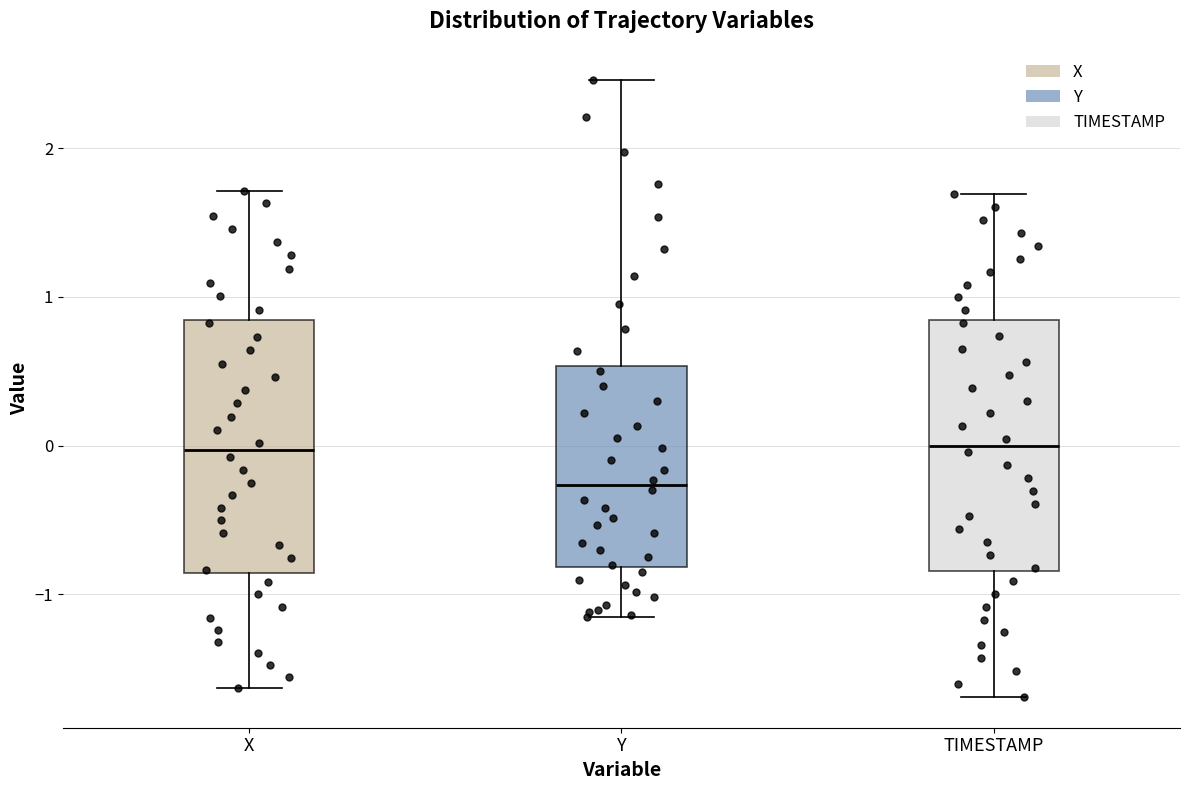

Reading left to right, read every box against the y-axis: the position of its median line, the range the box covers, and the ends of its whiskers. The values are not printed on the chart, so give them approximately, as read against the axis.

X: median 0.0, box -0.9 to 0.8, whiskers -1.6 to 1.7
Y: median -0.3, box -0.8 to 0.5, whiskers -1.2 to 2.5
TIMESTAMP: median 0.0, box -0.8 to 0.8, whiskers -1.7 to 1.7